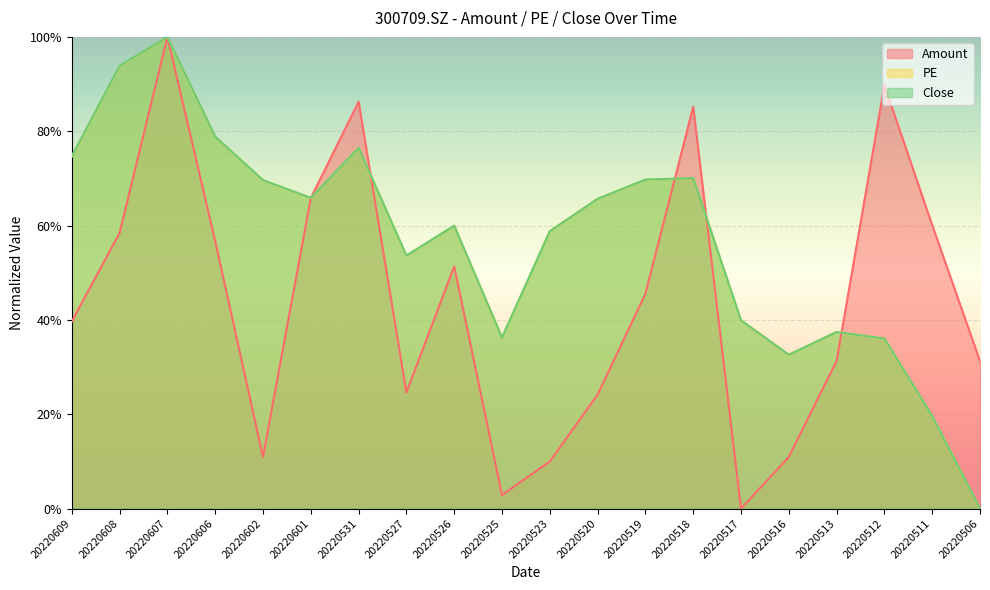

Which category has the highest value in the PE series?

20220607